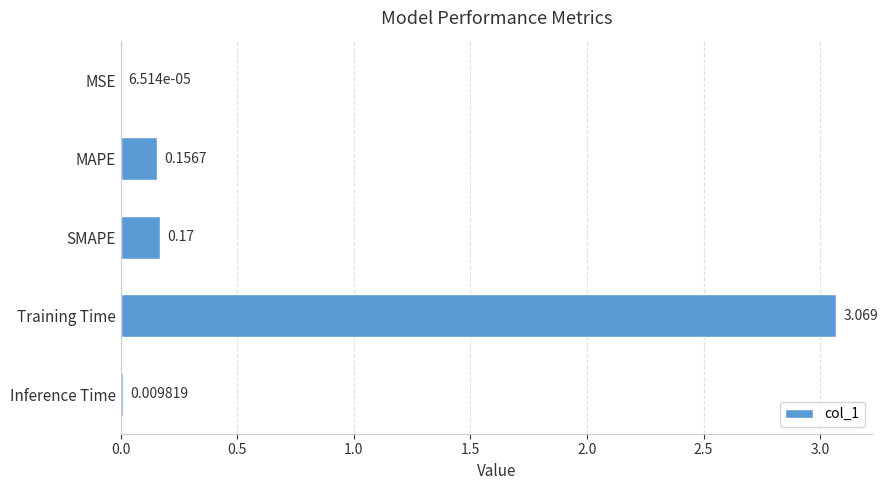

Which has a higher value, MAPE or Training Time?

Training Time